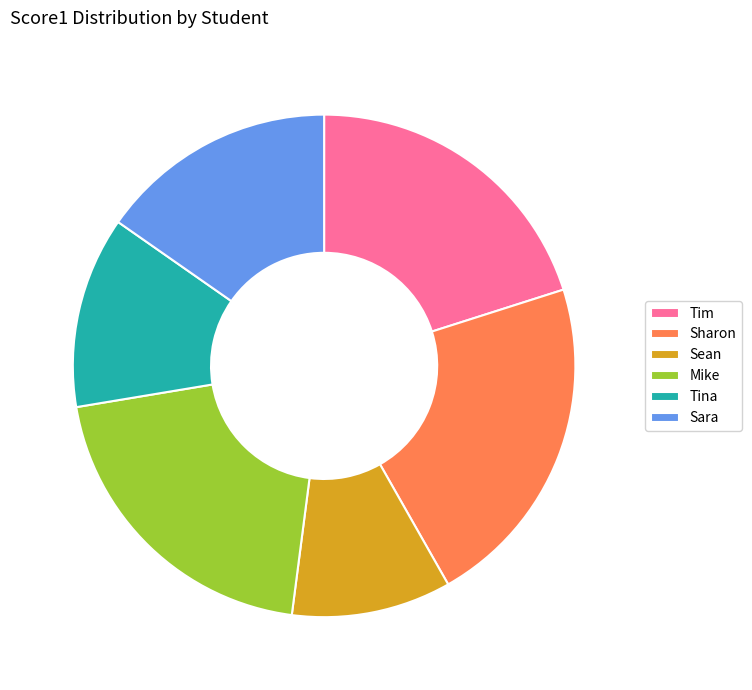

Which category has the biggest portion of the pie?

Sharon